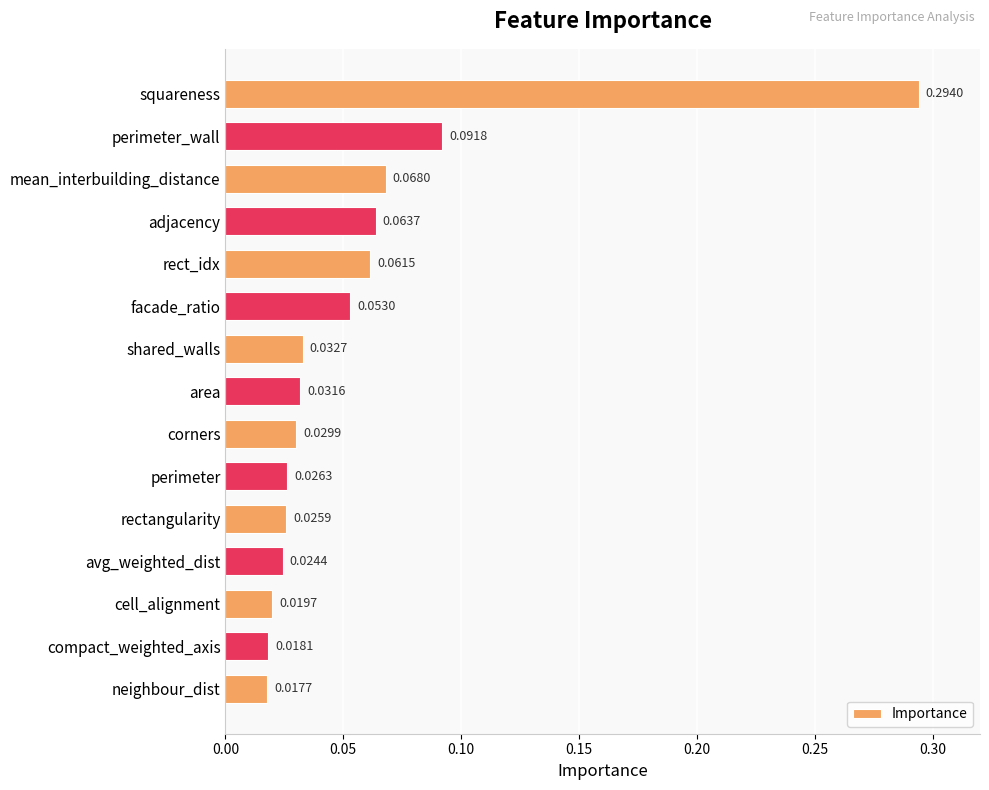

What is the label of the 13th bar from the bottom?

mean_interbuilding_distance